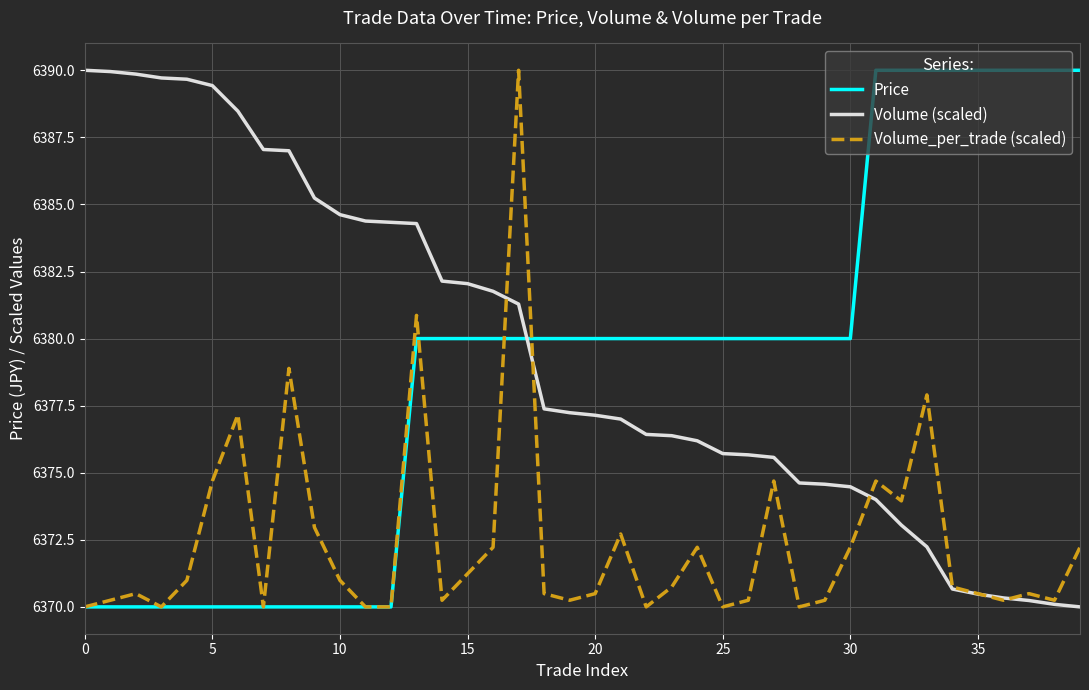

What is the lowest value of the Volume_per_trade (scaled) series?

6370.0